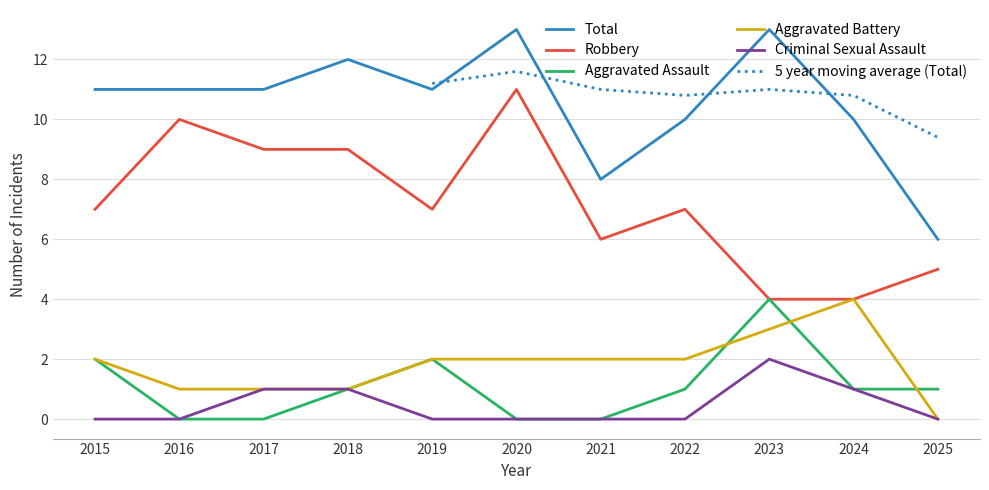

Rank the series at 2023 from lowest to highest value.

Criminal Sexual Assault, Aggravated Battery, Robbery, Aggravated Assault, 5 year moving average (Total), Total